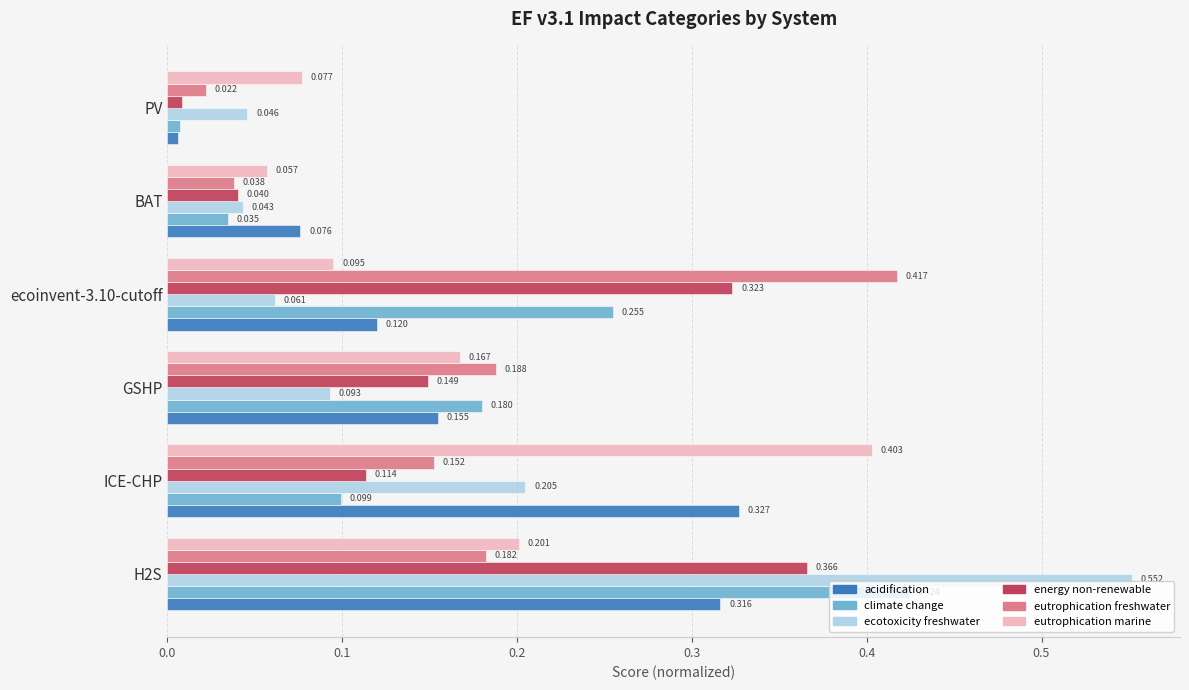

Which series has the largest range (max minus min)?

ecotoxicity freshwater